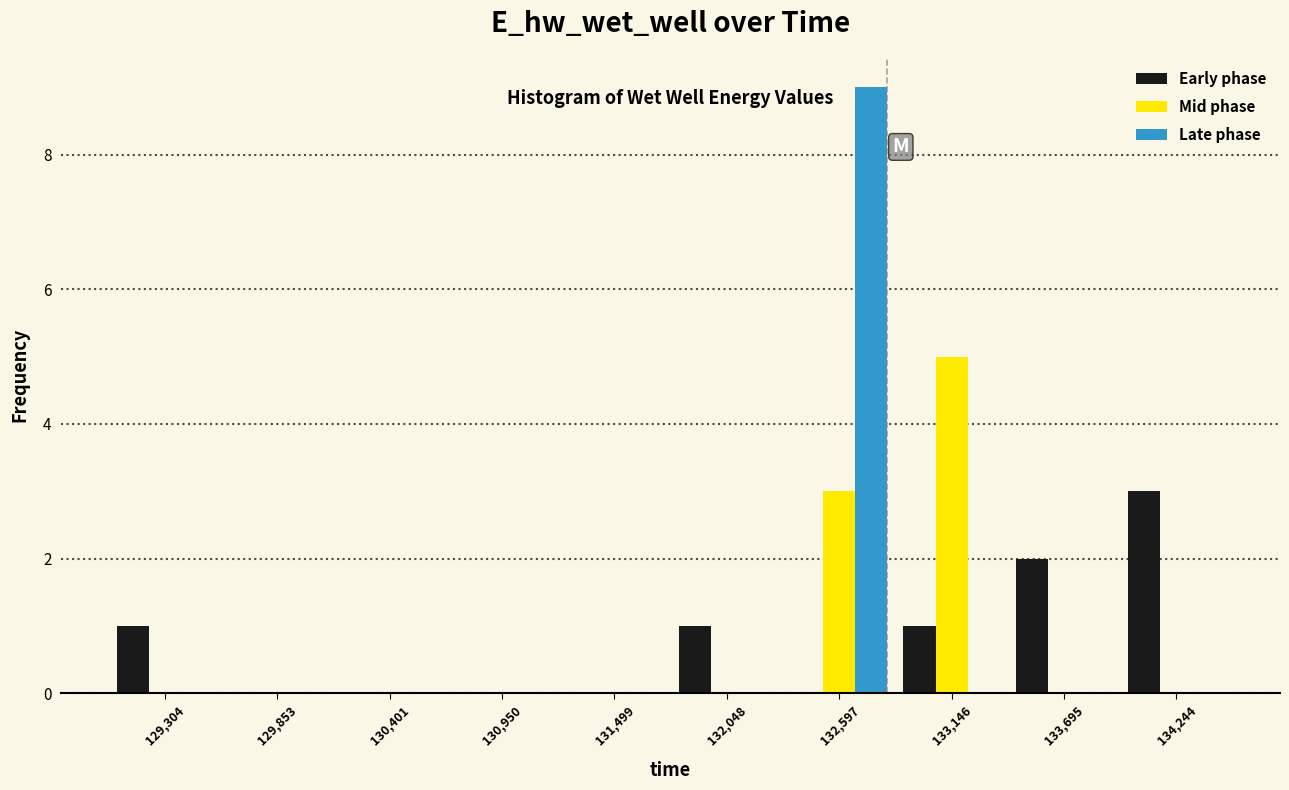

What is the height of the Mid phase bar covering 132300 to 132900 on the x-axis? Neither the bar edges nor the heights are printed on the chart, so give them approximately, as read against the axes.

3